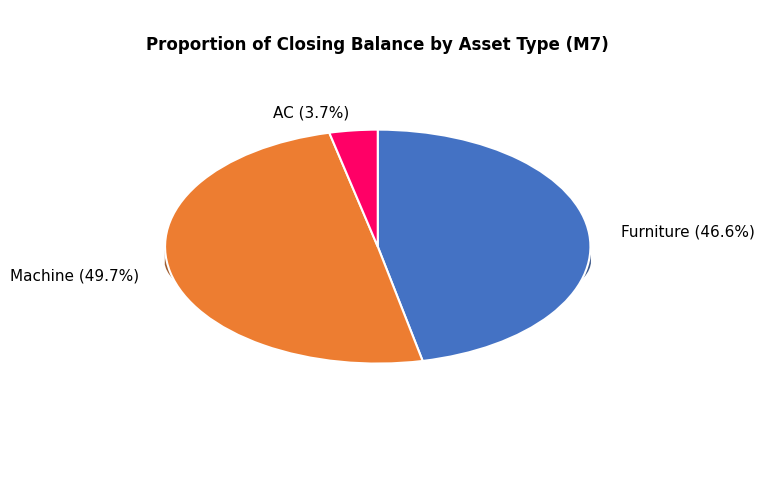

Rank the categories by value from highest to lowest.

Machine, Furniture, AC